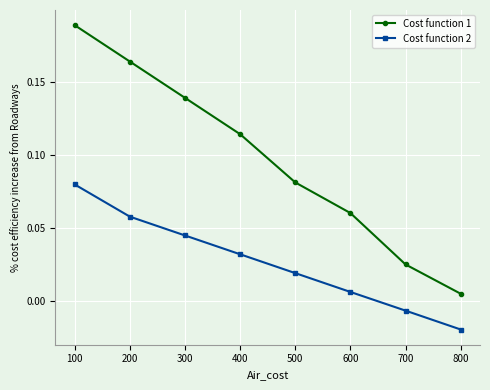

True or false: Cost function 1 and Cost function 2 cross at least once.

False